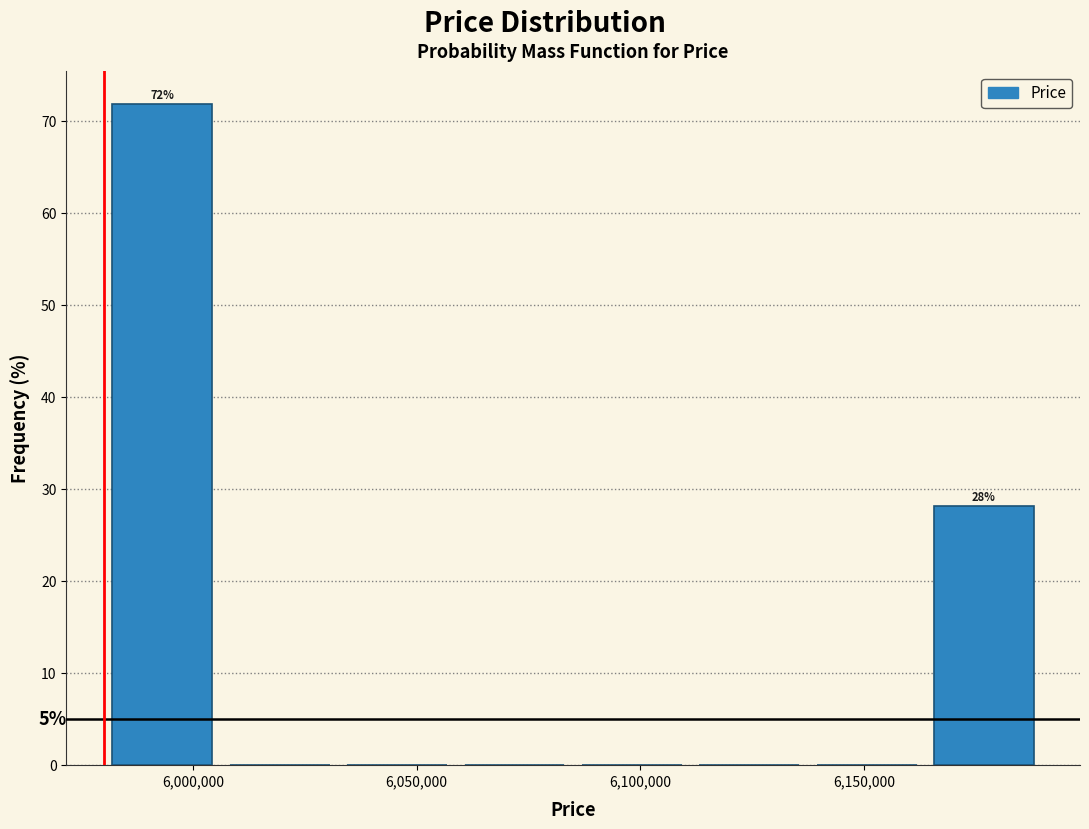

Over which range of the x-axis is the bar tallest?

5980000 to 6005000